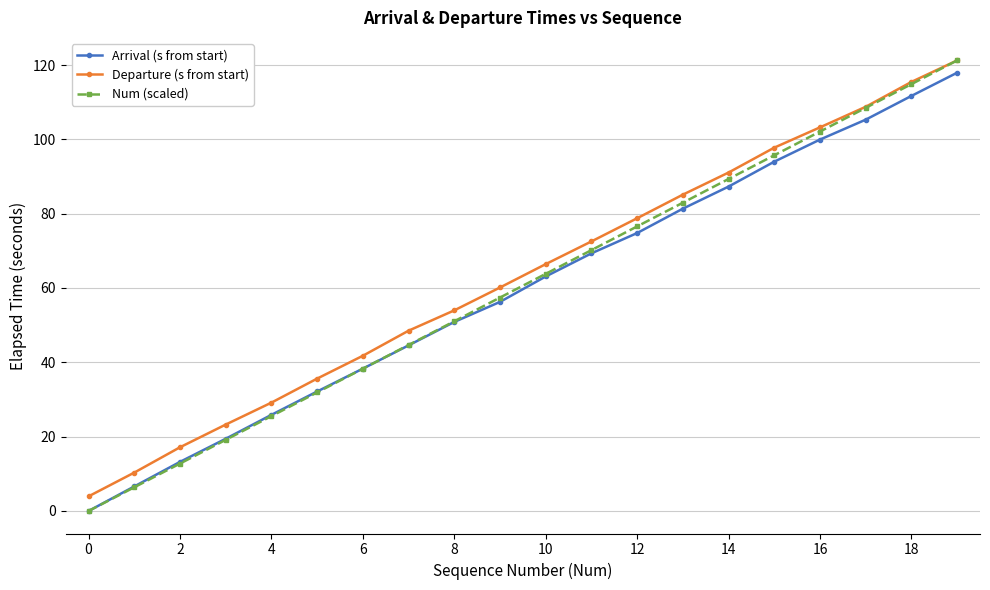

Does the chart have visible grid lines?

Yes